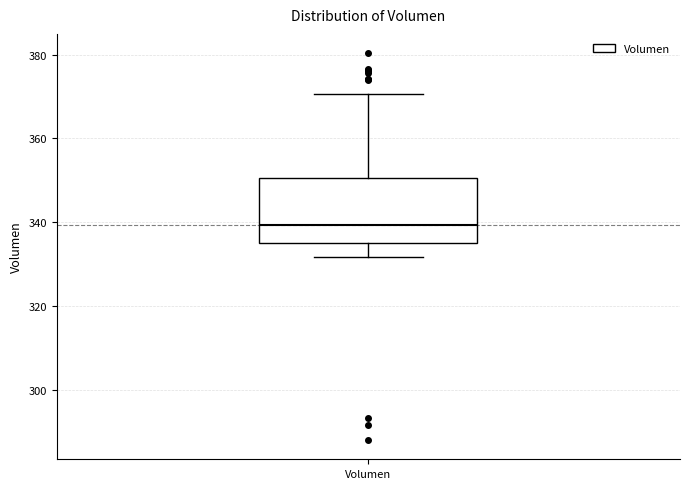

Transcribe this box plot: give where the median line is, the range the box spans, and where the two whiskers end, as read against the y-axis. The values are not printed on the chart, so give them approximately, as read against the axis.

median 340, box 336 to 350, whiskers 332 to 370